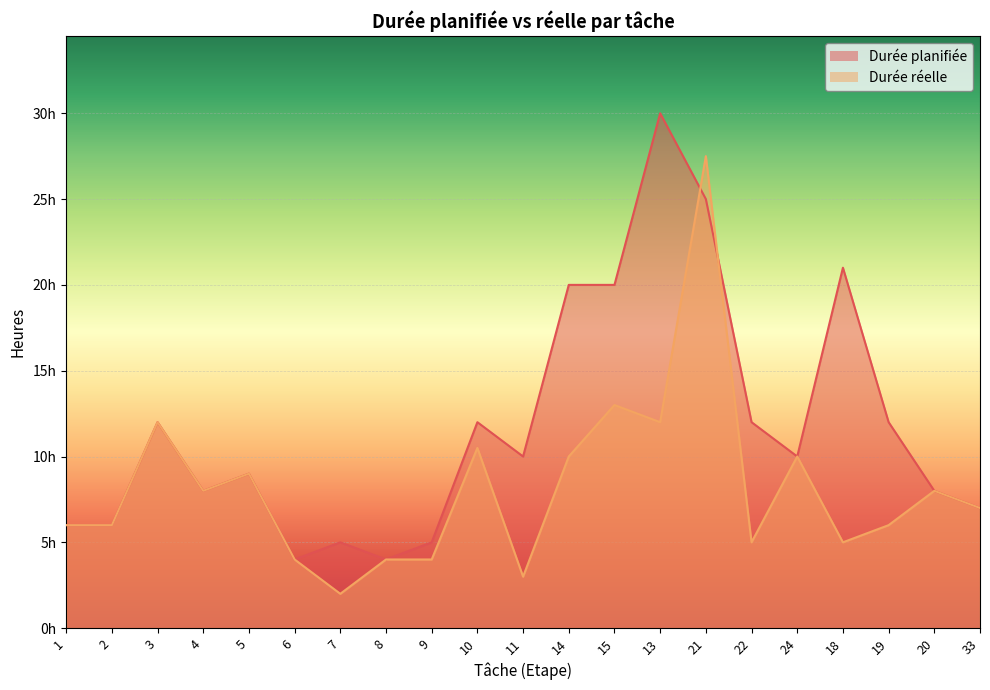

Between 33 and 13, which is larger?

13